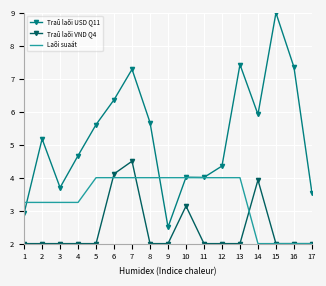

Between 16 and 17, which series saw the biggest shift?

Traû laõi USD Q11